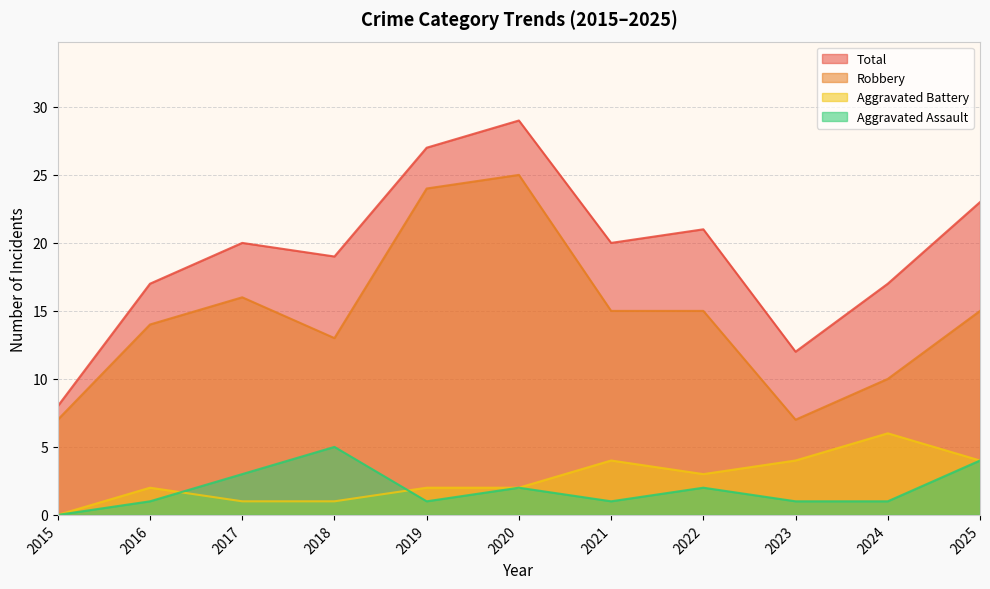

What is the spread (max minus min) of values at 2015?

8